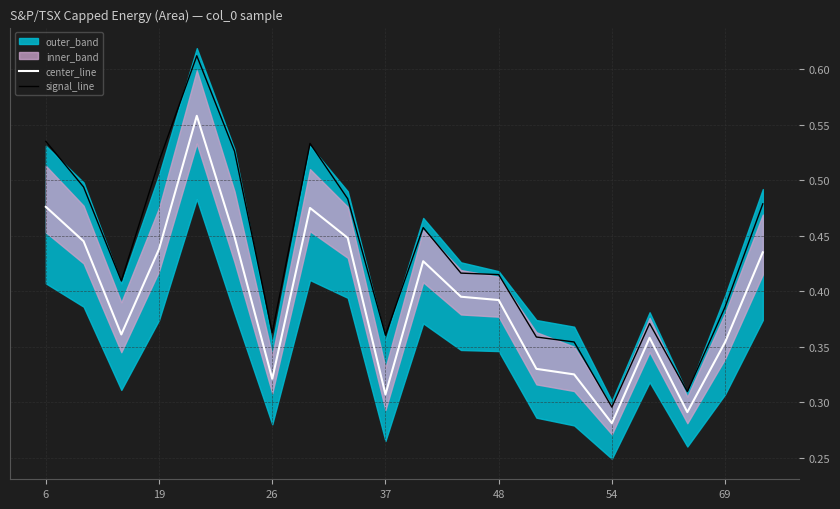

True or false: center_line and signal_line intersect in this chart.

False